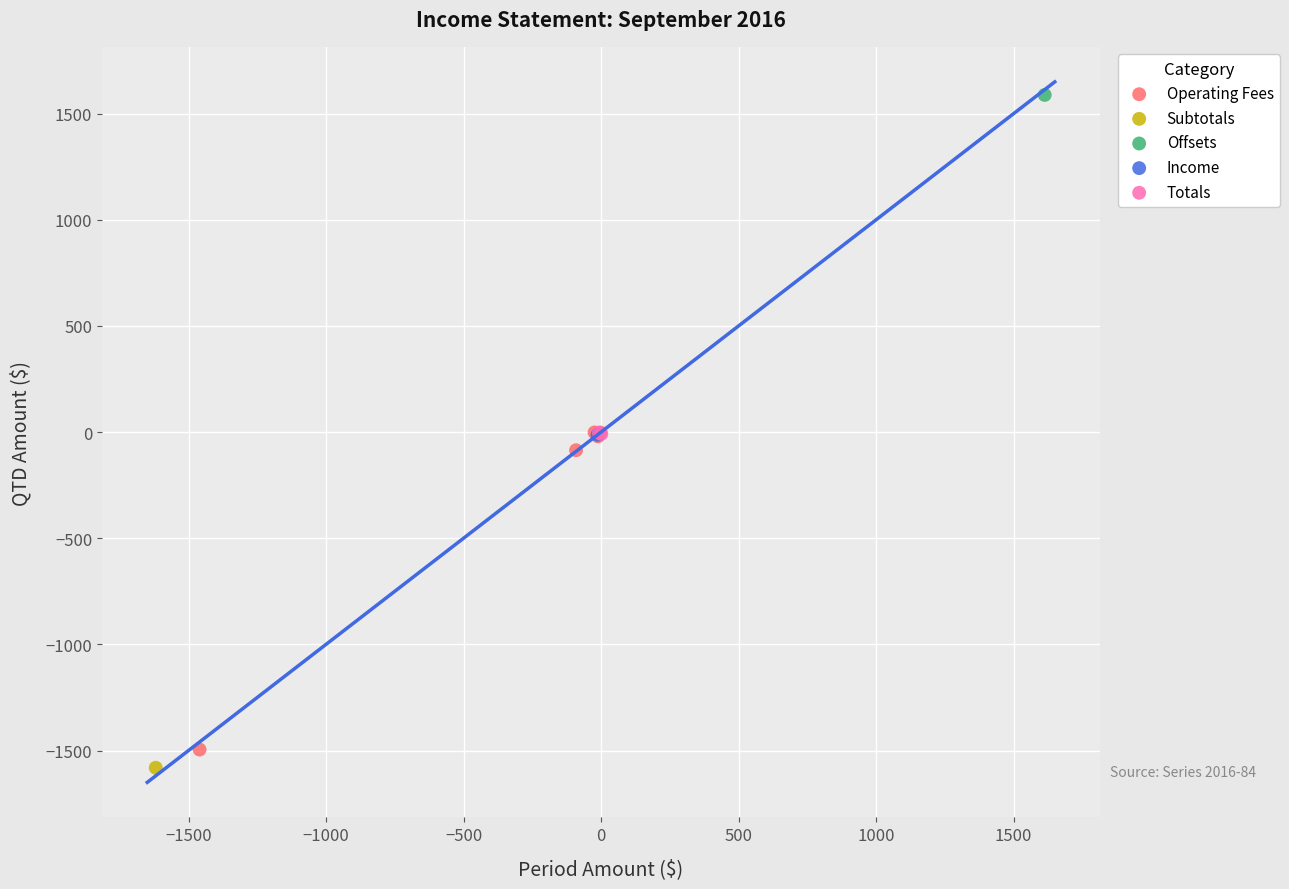

Which series contains the highest Y value?

Offsets